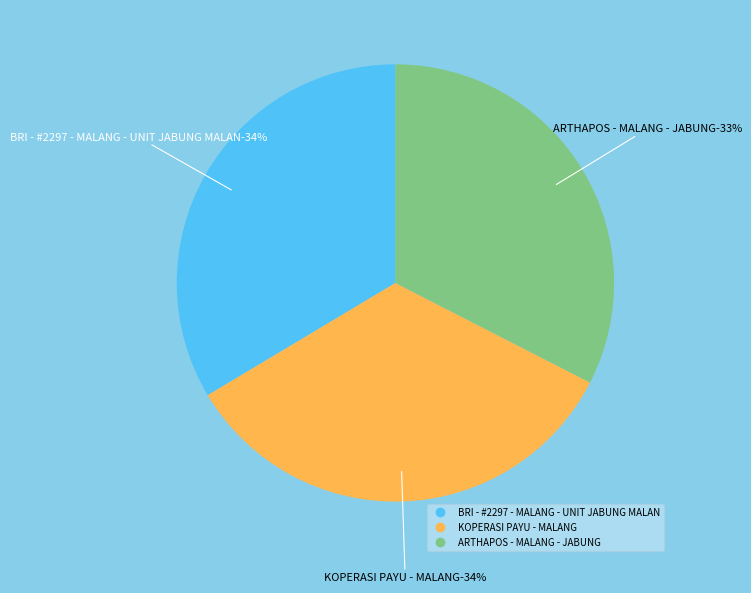

Is it true that ARTHAPOS - MALANG - JABUNG is 33% of the pie?

True